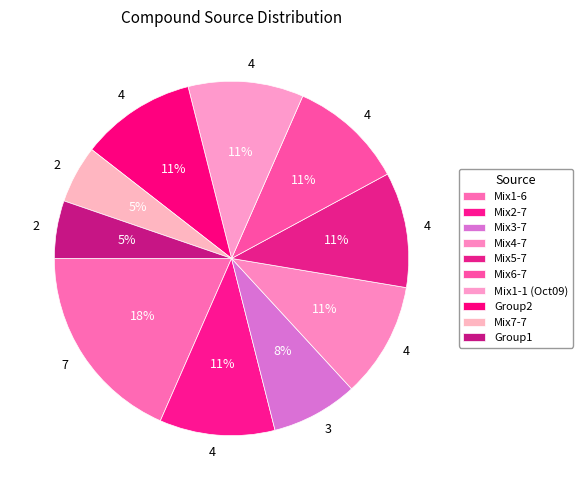

True or false: Mix1-6 accounts for 7% of the total.

False